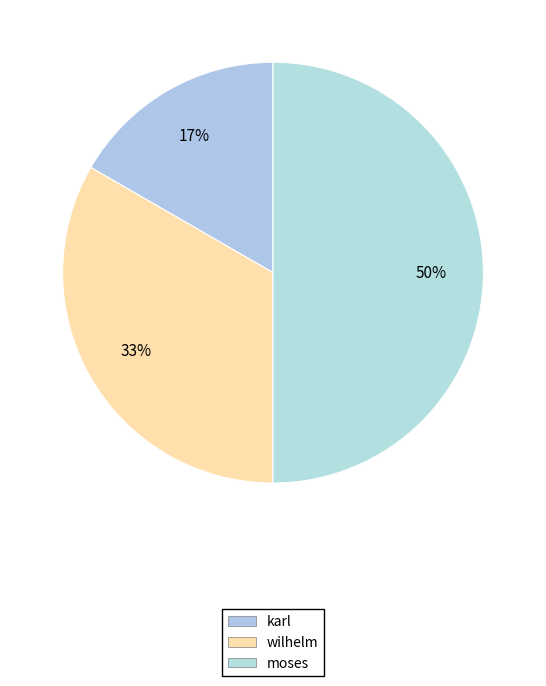

What is the change in value from wilhelm to moses?

+1